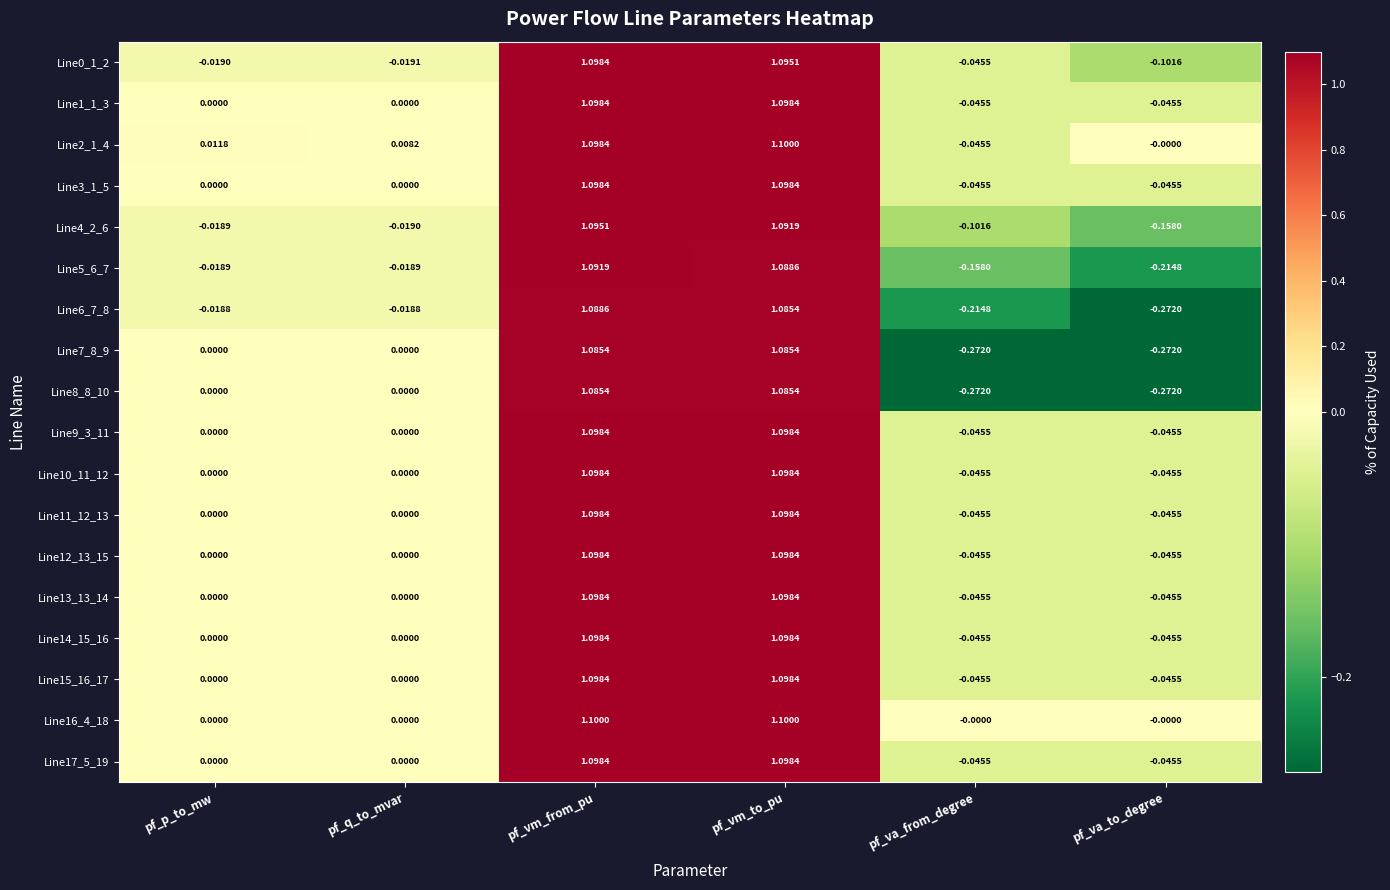

Is the value of Line7_8_9 at pf_vm_to_pu greater than the value of Line13_13_14 at pf_p_to_mw?

Yes